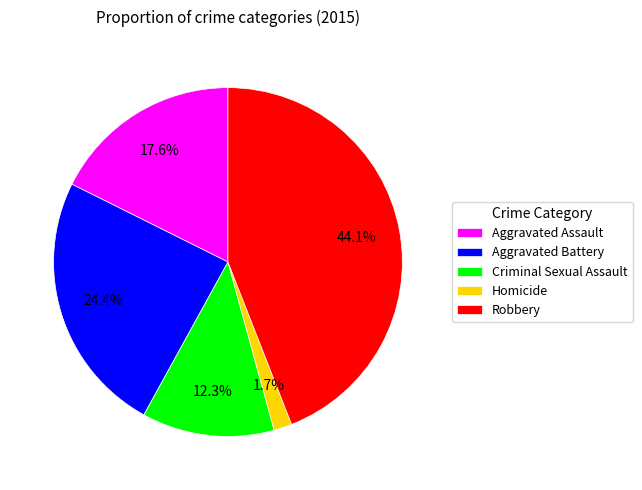

To the nearest percent, what portion does Criminal Sexual Assault represent?

12%